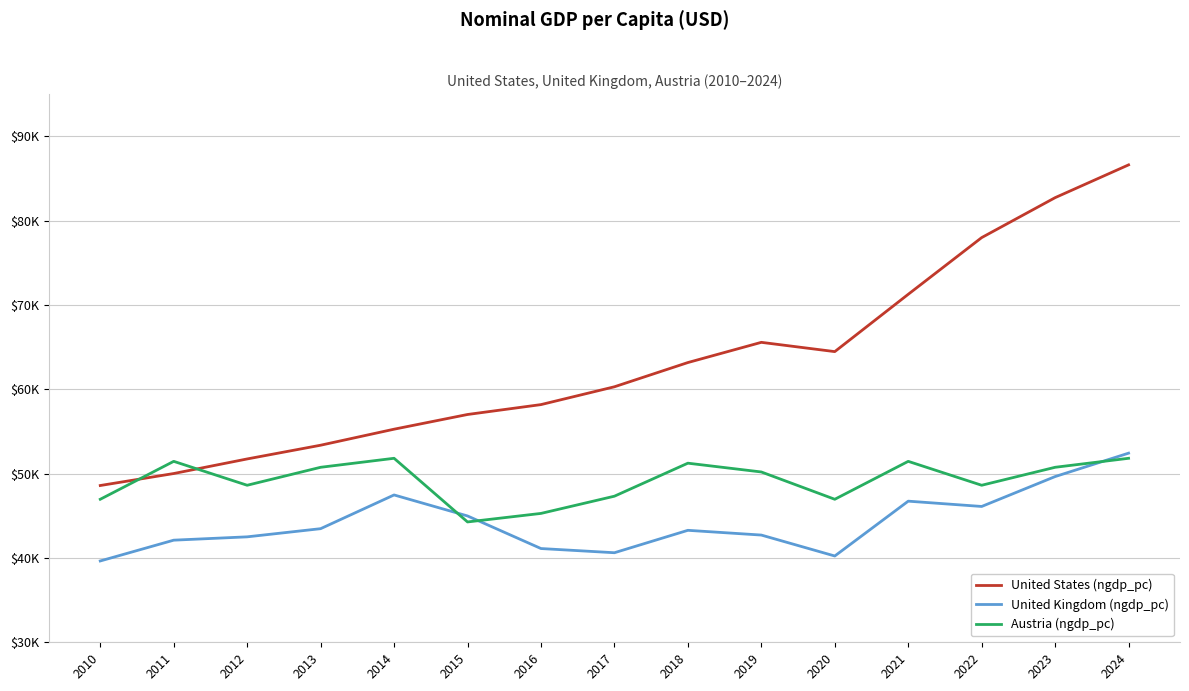

Reading right to left, transcribe all the data shown in this chart.

United States (ngdp_pc): 86601.3	82715.1	77979.9	71258.0	64461.6	65561.3	63165.3	60293.0	58179.7	57006.9	55263.8	53363.9	51736.7	50008.1	48586.3
United Kingdom (ngdp_pc): 52423.3	49647.6	46103.2	46731.5	40230.6	42712.6	43275.1	40617.6	41114.5	44978.6	47468.2	43469.6	42501.7	42106.6	39641.9
Austria (ngdp_pc): 51814.4	50747.4	48616.9	51452.3	46955.2	50192.5	51234.5	47320.5	45278.8	44267.8	51814.4	50747.4	48616.9	51452.3	46955.2